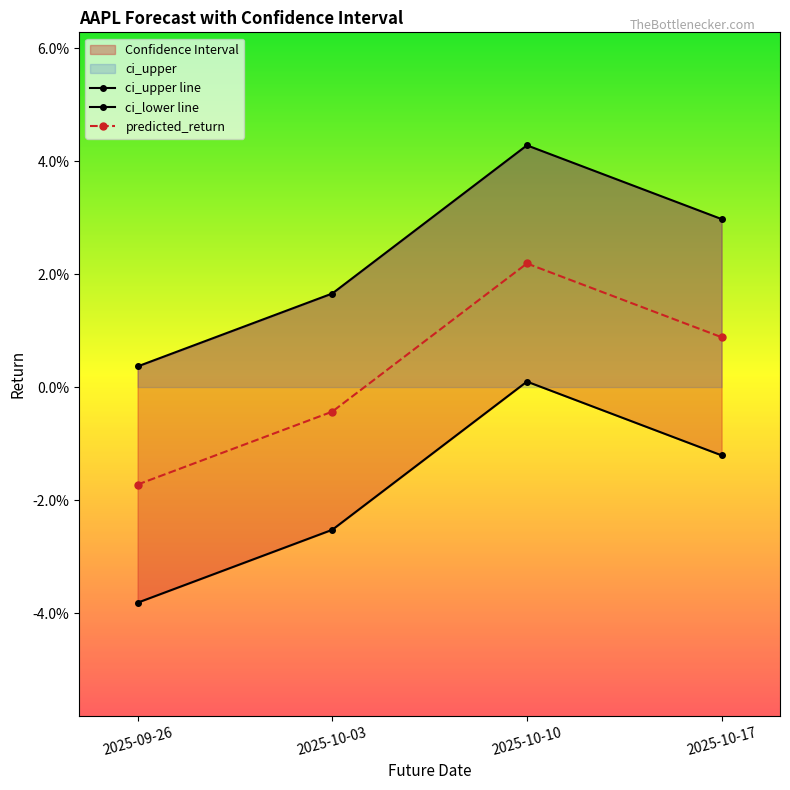

Does the chart display data point markers on the line(s)?

Yes